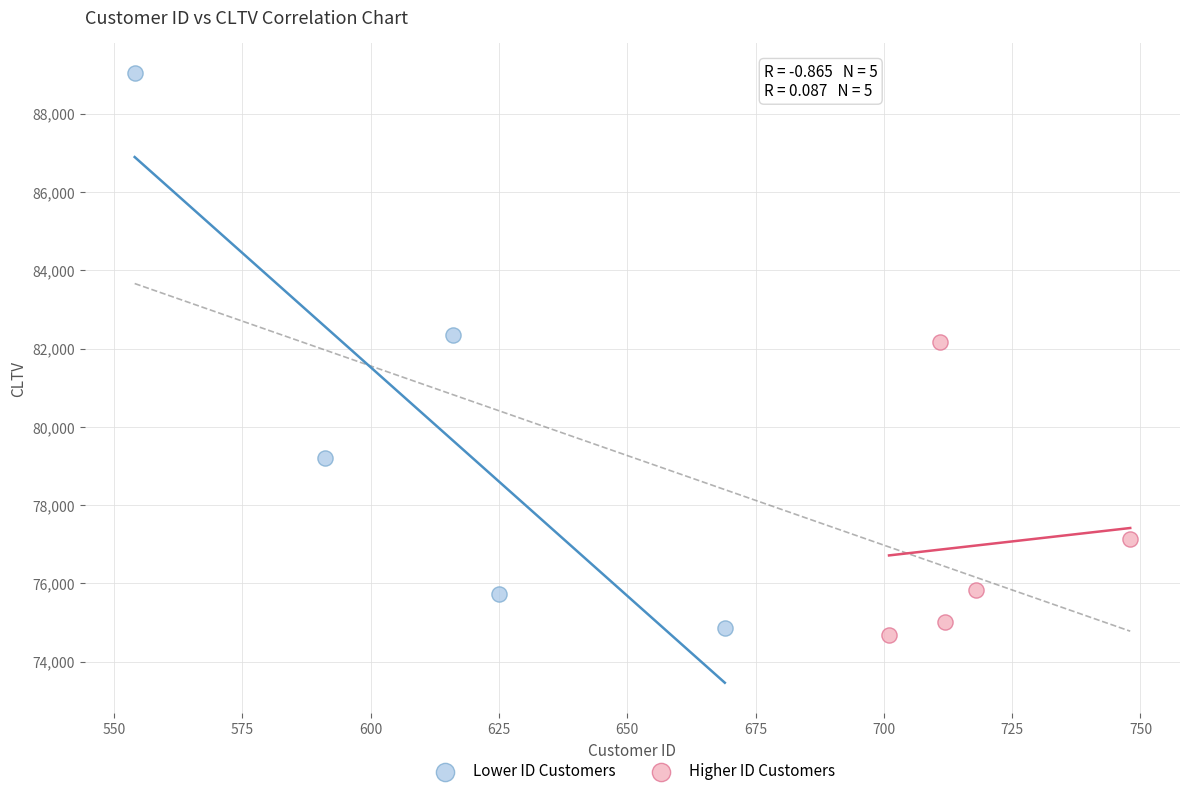

Which series reaches the maximum Y coordinate?

Lower ID Customers